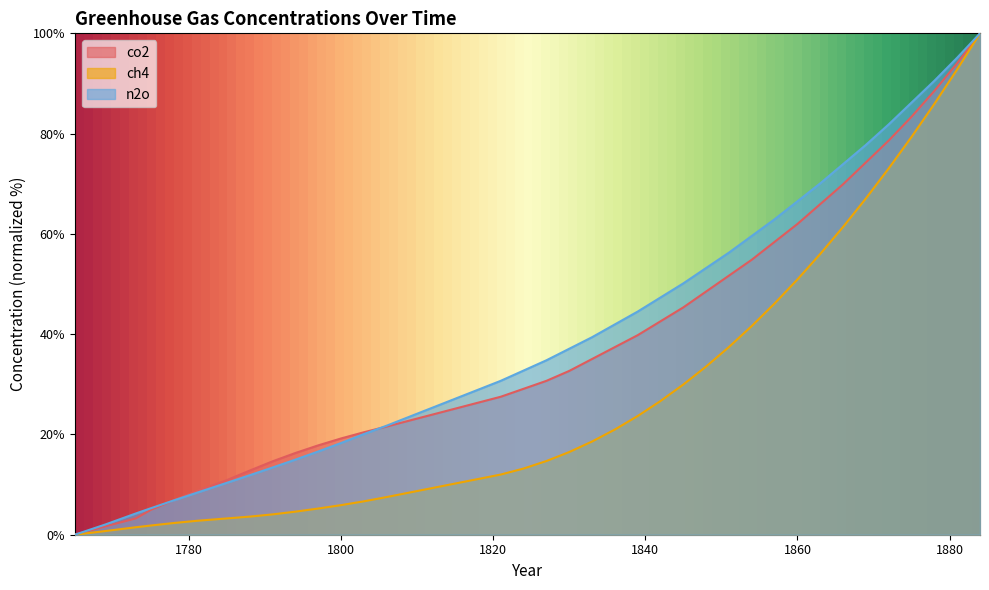

At 1845, list the series in order from largest to smallest.

n2o, co2, ch4